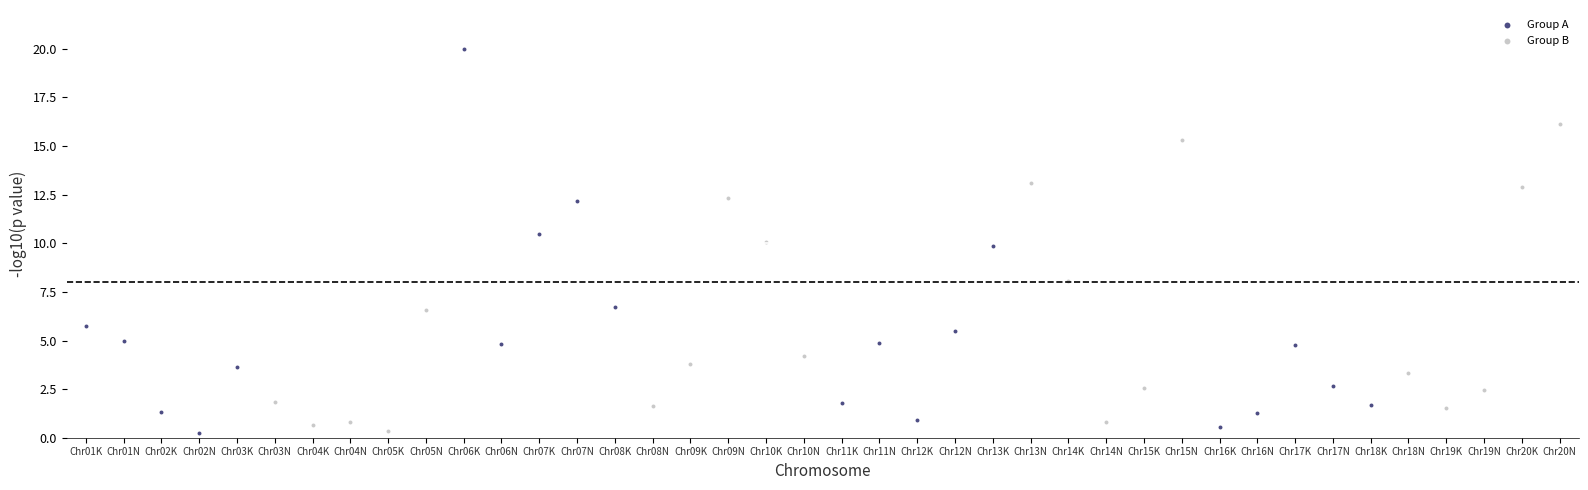

Which series contains the highest Y value?

Group A